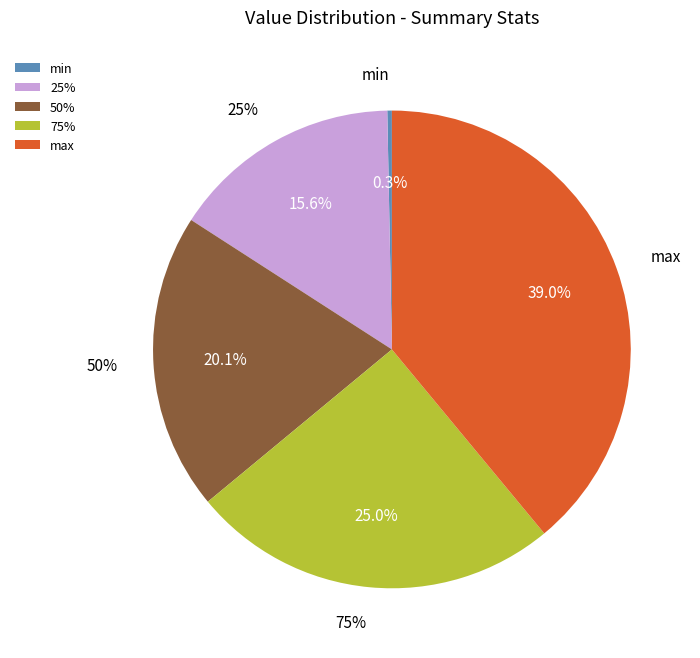

Does any single category account for the majority?

No